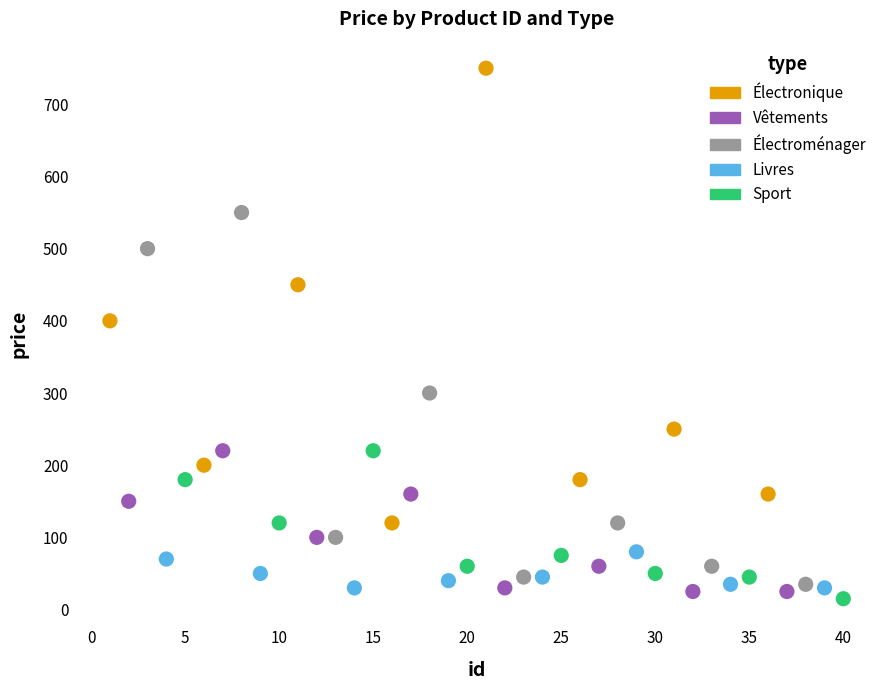

Which series reaches the maximum Y coordinate?

Électronique